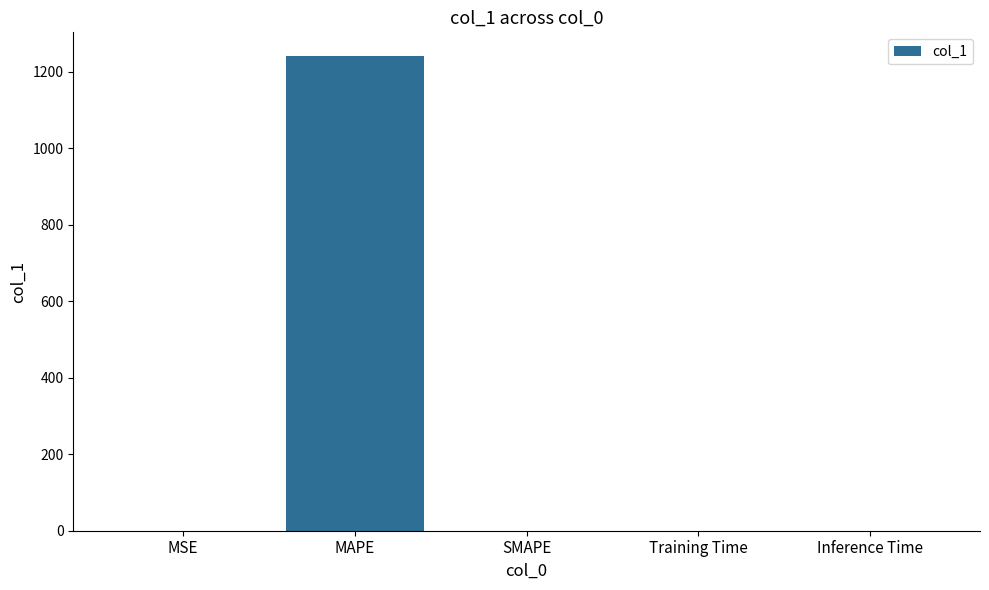

Which category has the highest value across all series?

MAPE